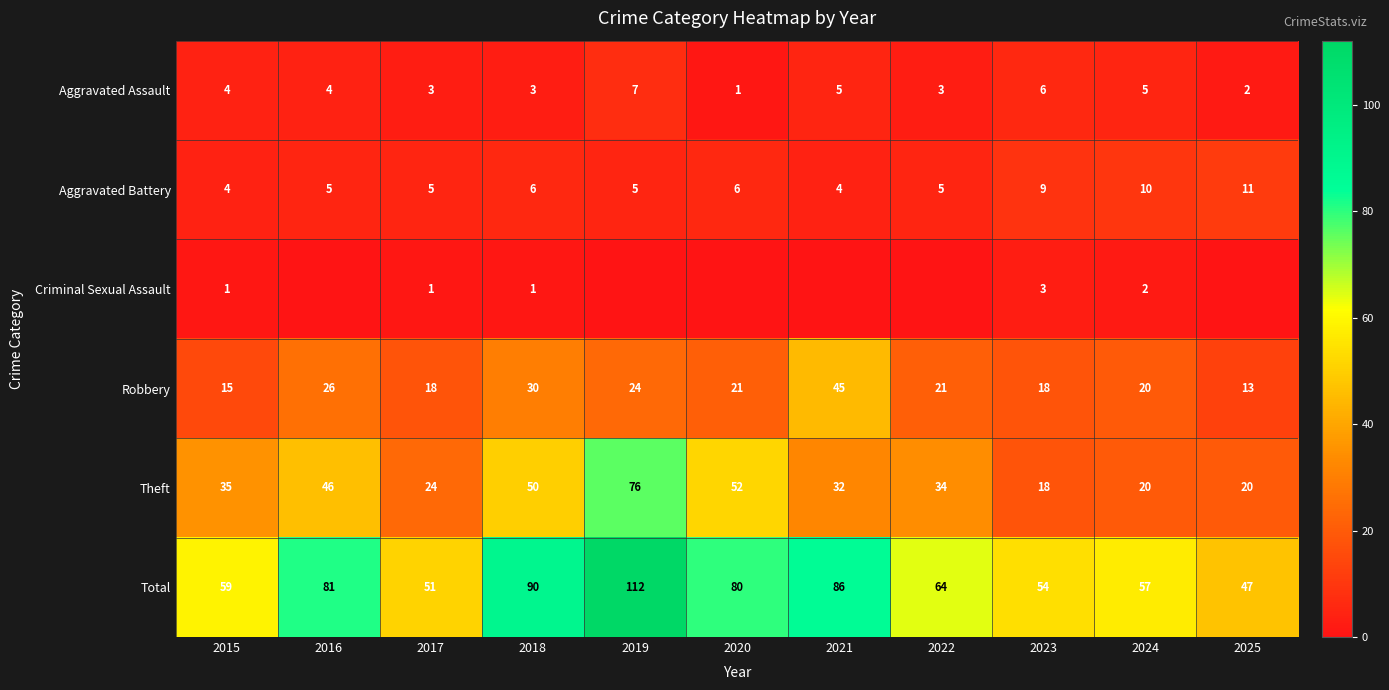

How many distinct data groups are displayed?

6